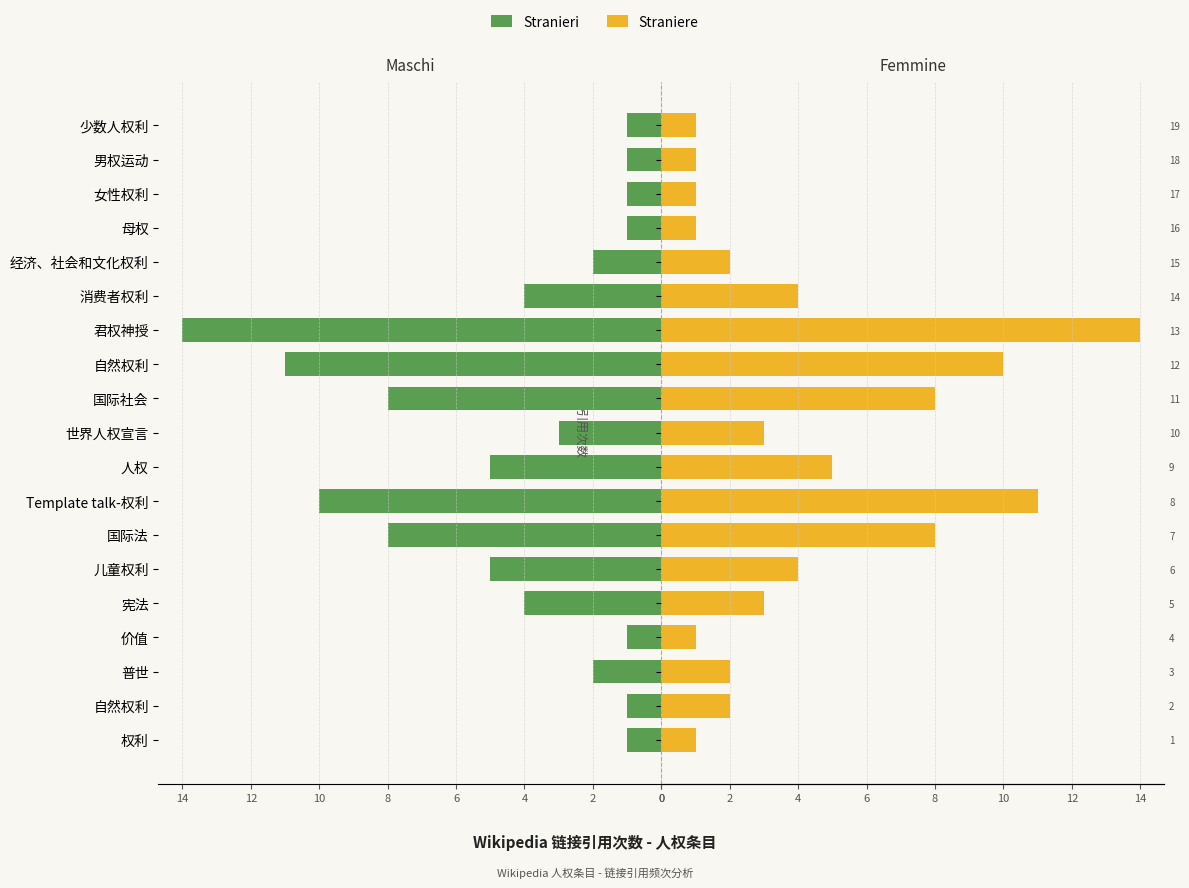

Is the value of Stranieri at 国际法 greater than the value of Straniere at Template talk-权利?

No